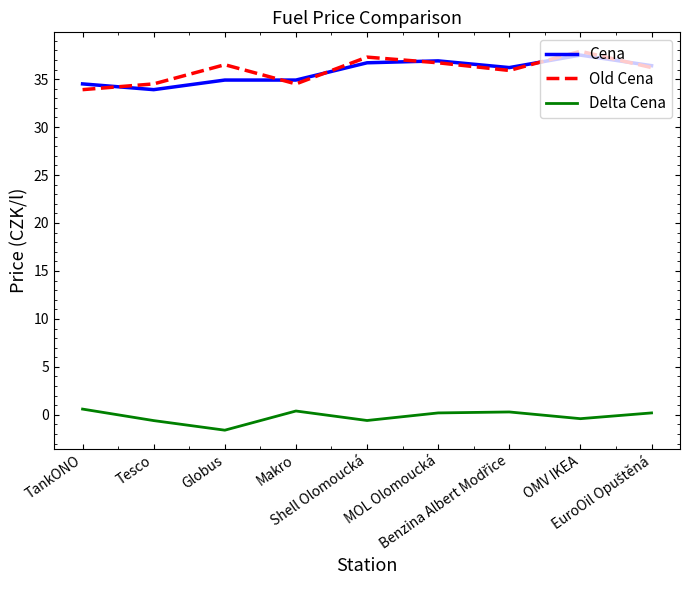

How many values in Delta Cena are above zero?

5